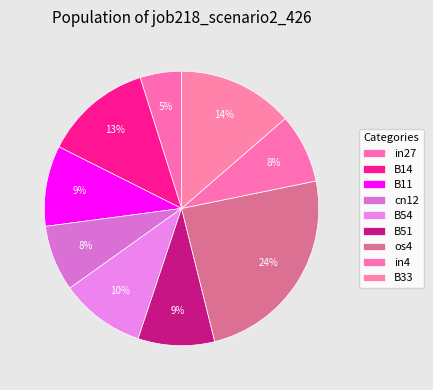

The in4 slice represents 8% of the pie. True or false?

True